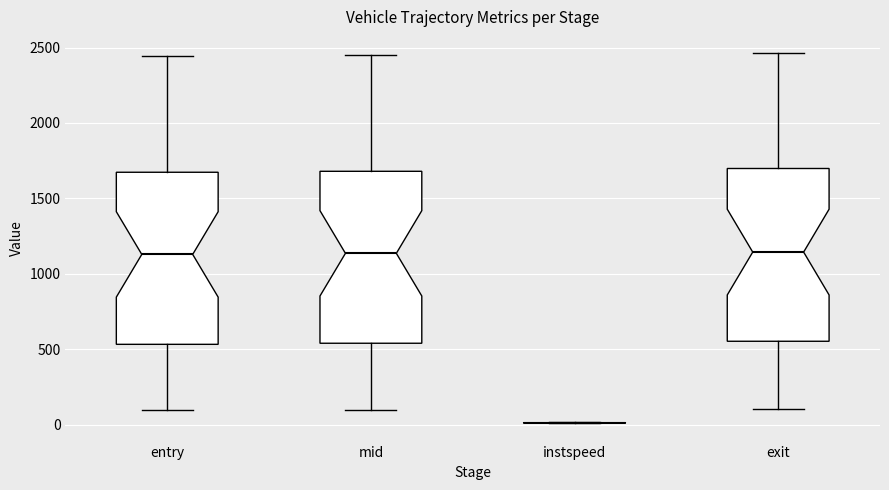

Reading left to right, read every box against the y-axis: the position of its median line, the range the box covers, and the ends of its whiskers. The values are not printed on the chart, so give them approximately, as read against the axis.

entry: median 1150, box 550 to 1650, whiskers 100 to 2450
mid: median 1150, box 550 to 1700, whiskers 100 to 2450
instspeed: box collapsed to a line at 0, whiskers 0 to 0
exit: median 1150, box 550 to 1700, whiskers 100 to 2450